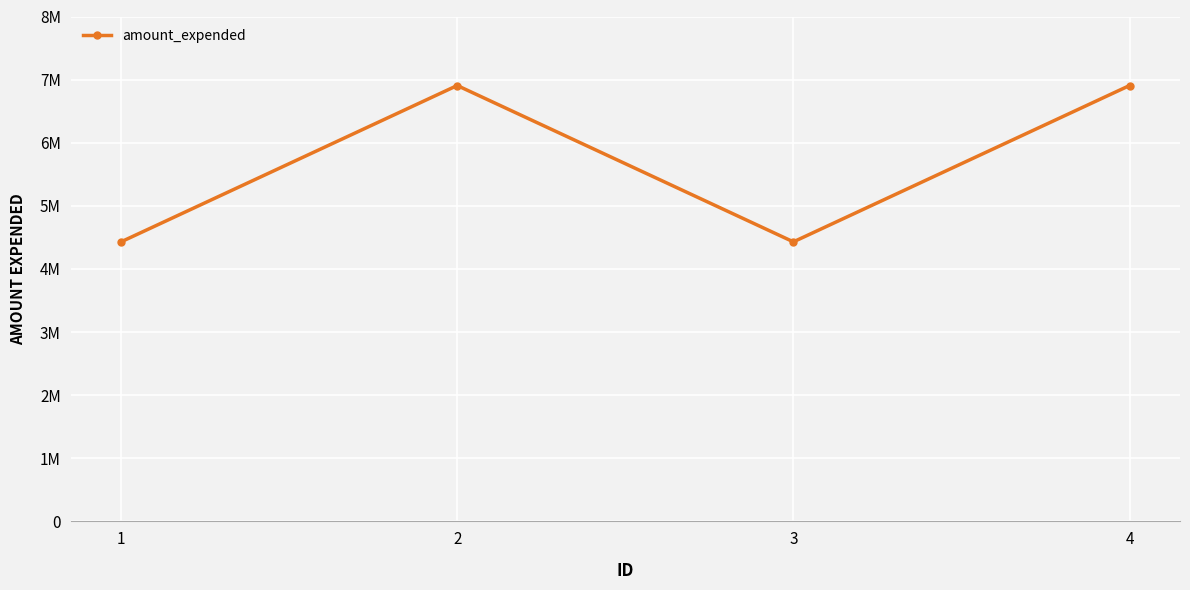

What is the value of the 3rd point from the left?

4429205